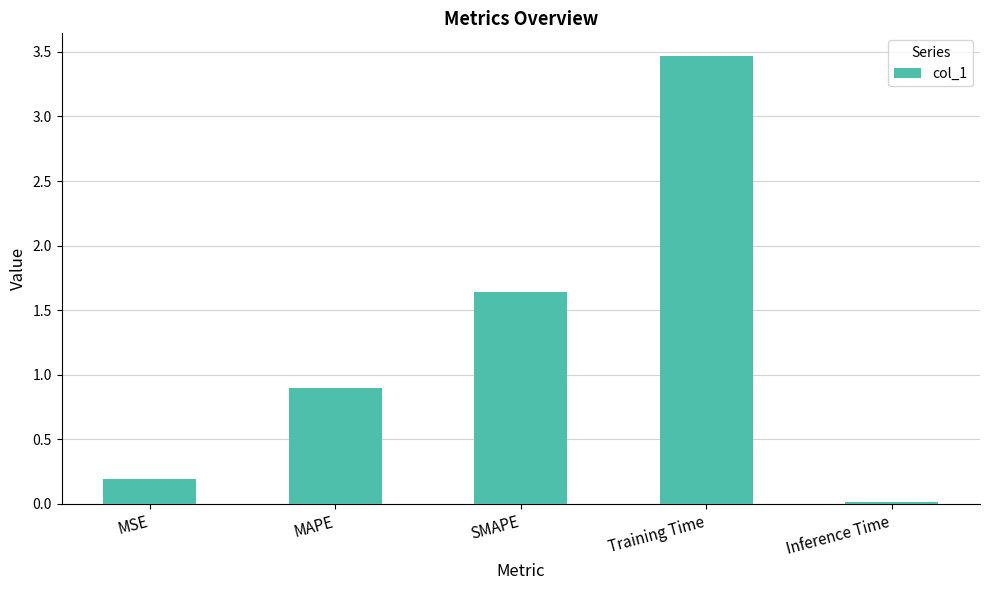

What is the greatest value displayed?

3.5